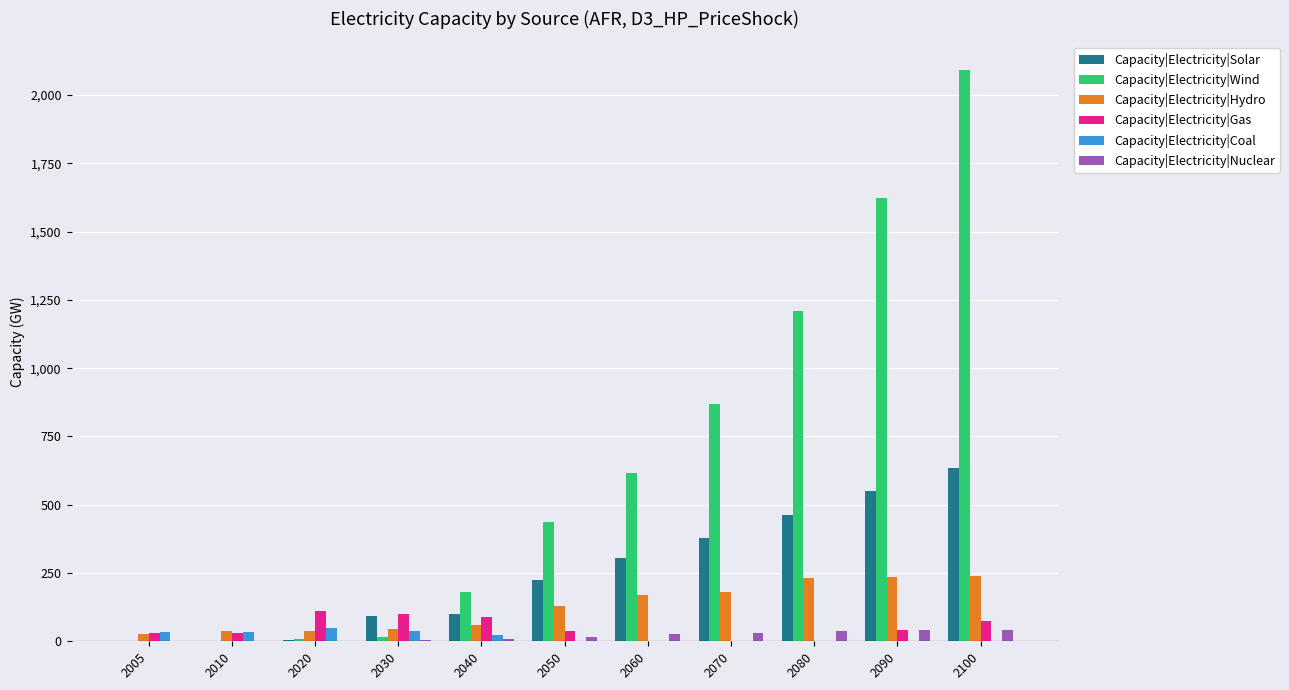

Which series has the largest total across all categories?

Capacity|Electricity|Wind